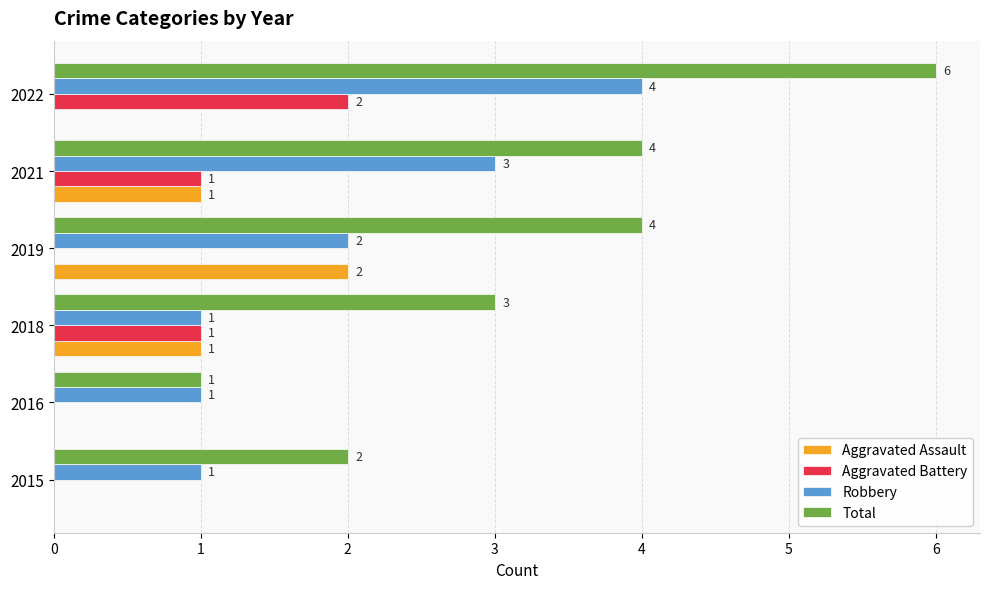

What is the sum of all Robbery values?

12